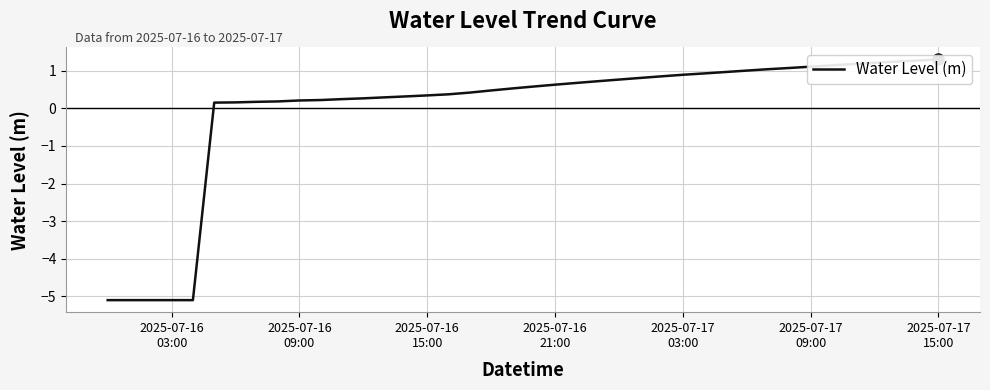

Reading left to right, transcribe all the data shown in this chart.

-5.1	-5.1	-5.1	-5.1	-5.1	0.2	0.2	0.2	0.2	0.2	0.2	0.2	0.3	0.3	0.3	0.3	0.4	0.4	0.5	0.5	0.6	0.6	0.7	0.7	0.8	0.8	0.9	0.9	0.9	1.0	1.0	1.0	1.1	1.1	1.1	1.2	1.2	1.2	1.3	1.3